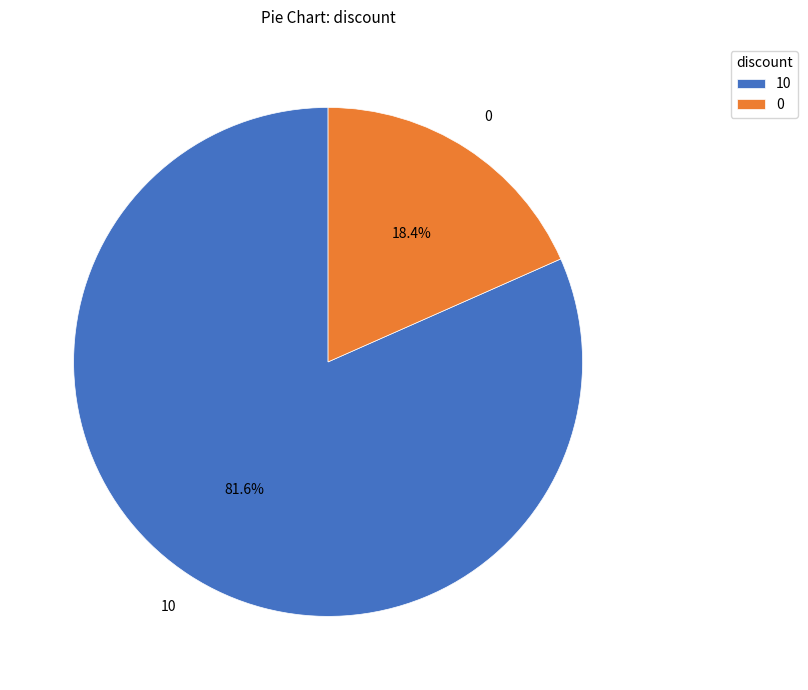

To the nearest percent, what is the difference between the 0 and 10 slice percentages?

63%